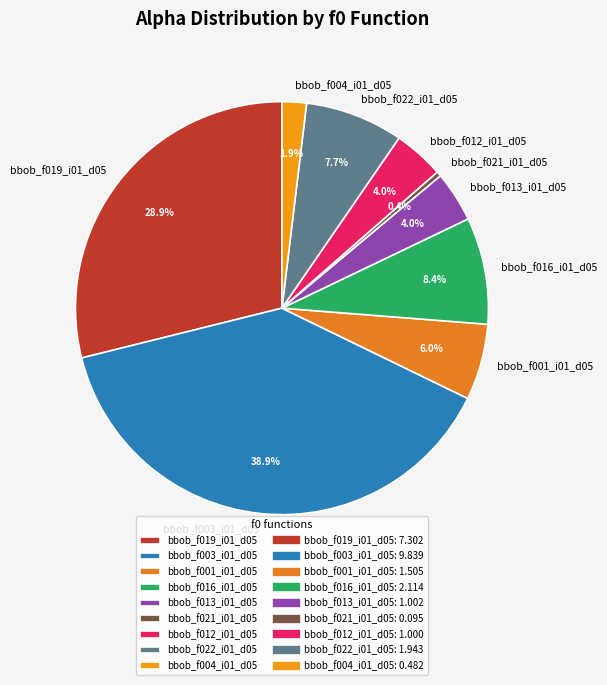

Combined, what portion of the pie is bbob_f001_i01_d05 and bbob_f004_i01_d05?

7.9%